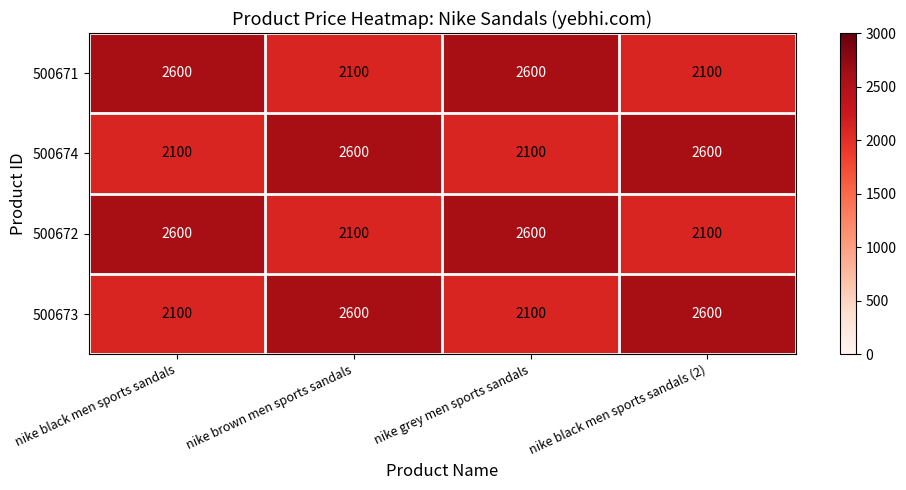

What is the total value across all series at nike black men sports sandals?

9400